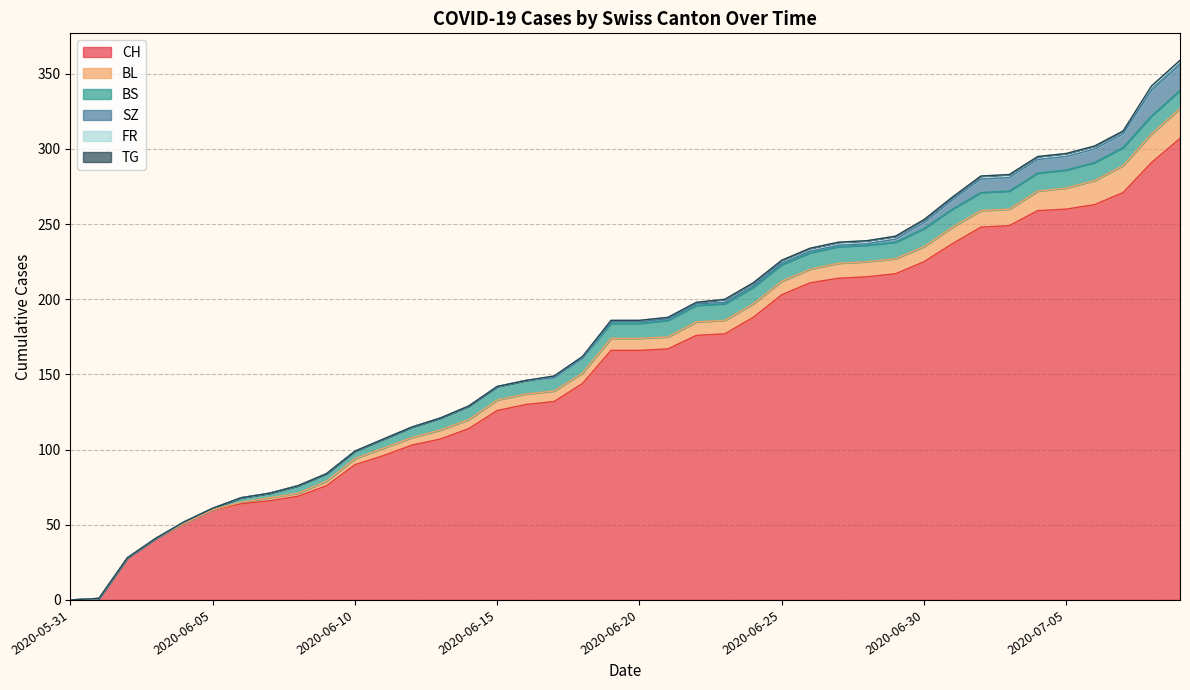

List the labels in order of SZ value, largest first.

2020-07-08, 2020-07-09, 2020-07-02, 2020-07-03, 2020-07-04, 2020-07-05, 2020-07-06, 2020-07-07, 2020-07-01, 2020-06-30, 2020-06-29, 2020-06-19, 2020-06-20, 2020-06-21, 2020-06-22, 2020-06-23, 2020-06-24, 2020-06-25, 2020-06-26, 2020-06-27, 2020-06-28, 2020-05-31, 2020-06-01, 2020-06-02, 2020-06-03, 2020-06-04, 2020-06-05, 2020-06-06, 2020-06-07, 2020-06-08, 2020-06-09, 2020-06-10, 2020-06-11, 2020-06-12, 2020-06-13, 2020-06-14, 2020-06-15, 2020-06-16, 2020-06-17, 2020-06-18